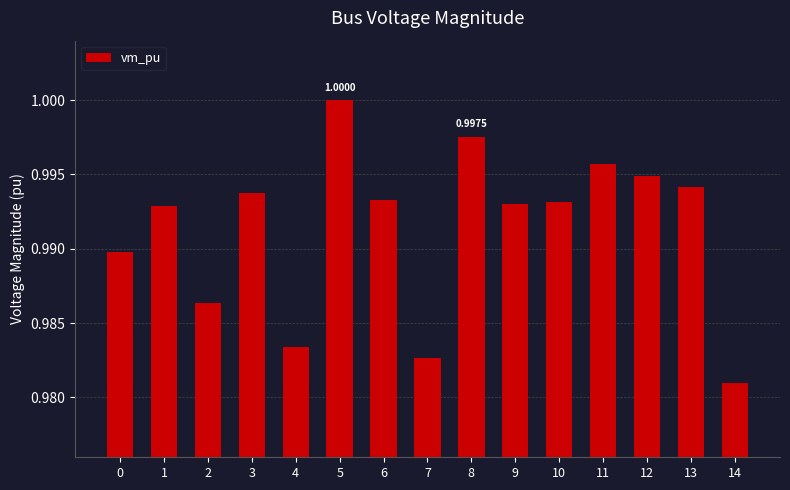

Count the number of data series in this chart.

1